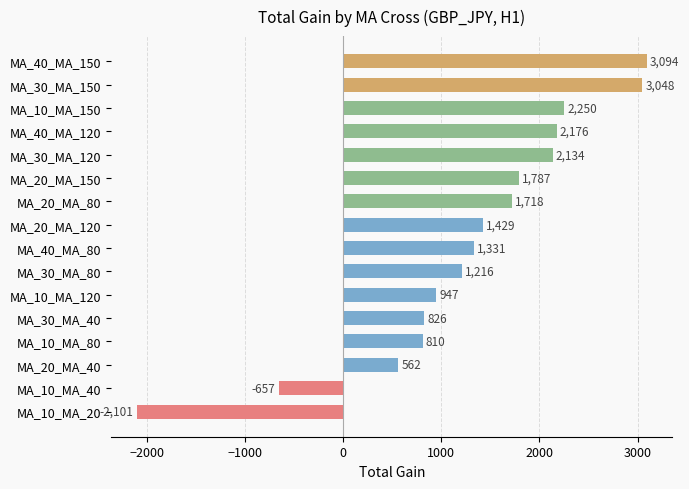

What is the difference between the maximum and minimum values?

5195